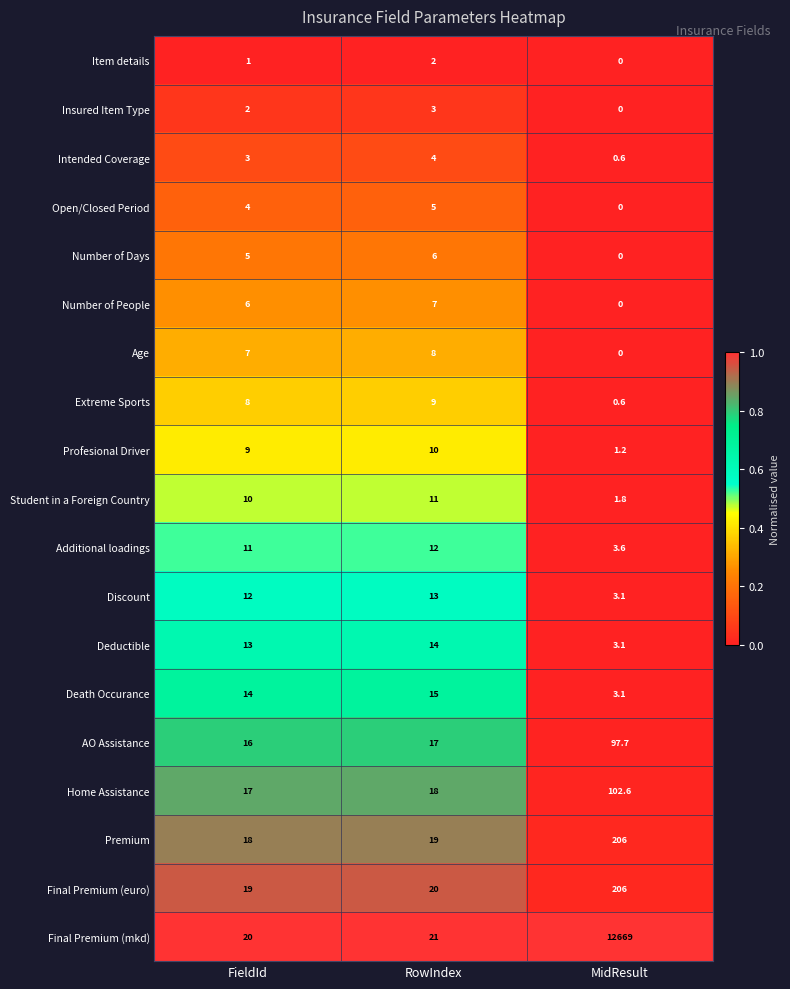

Is the value of Intended Coverage at RowIndex greater than the value of Additional loadings at MidResult?

Yes